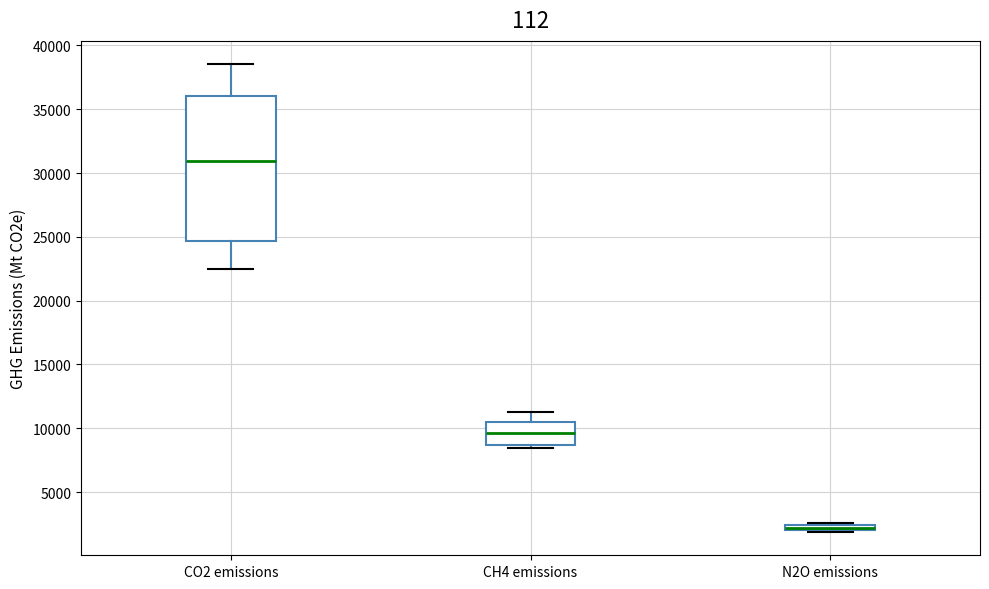

Where is the lower edge of the box for CH4 emissions on the y-axis? The values are not printed on the chart, so give them approximately, as read against the axis.

8500